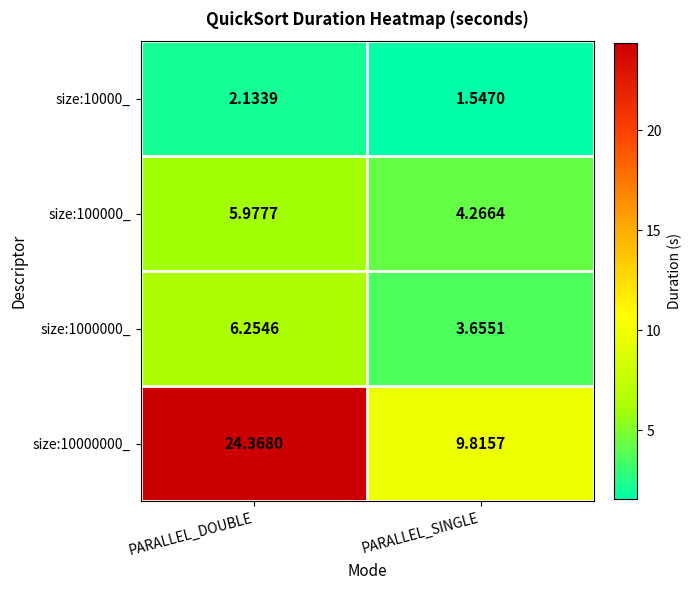

Rank the categories by size:100000_ value from lowest to highest.

PARALLEL_SINGLE, PARALLEL_DOUBLE